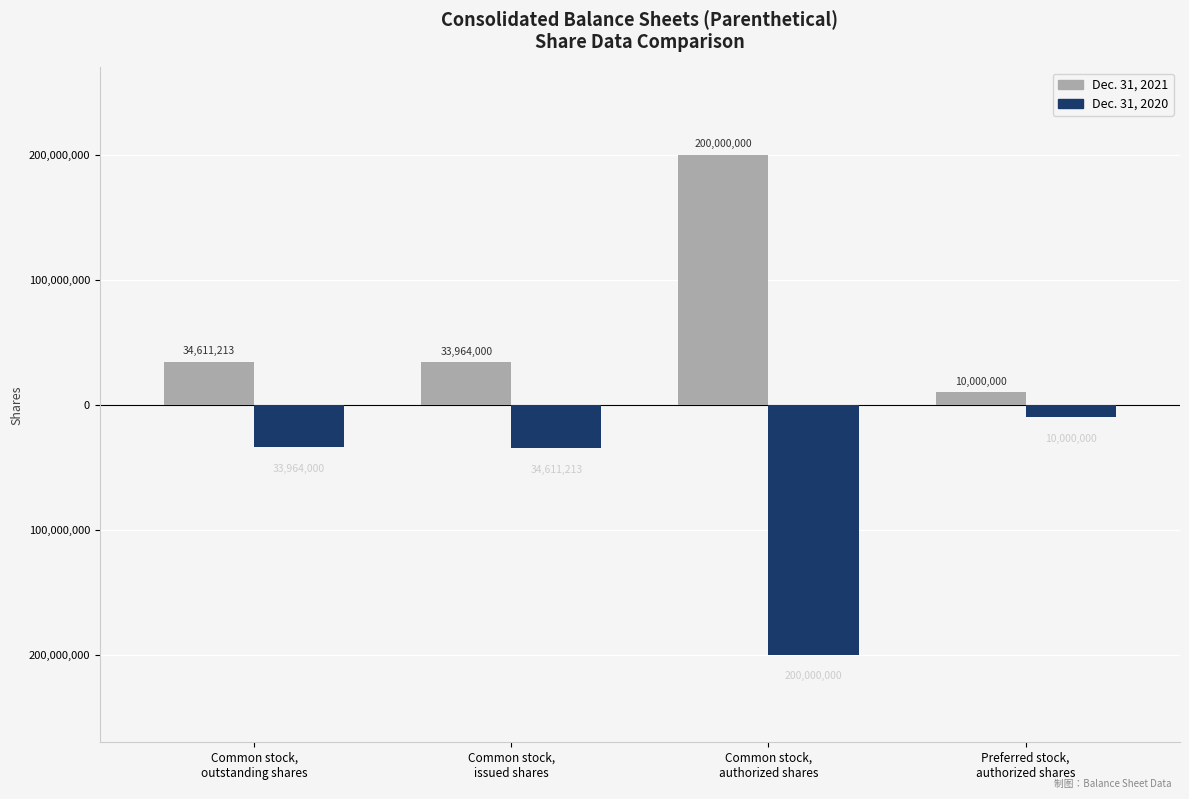

Which series changed the most between Common stock,
issued shares and Preferred stock,
authorized shares?

Dec. 31, 2020